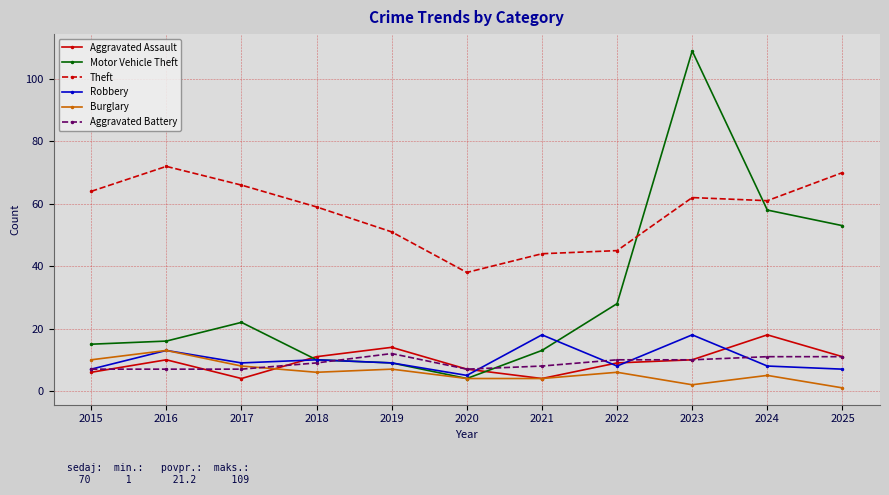

How many distinct data groups are displayed?

6